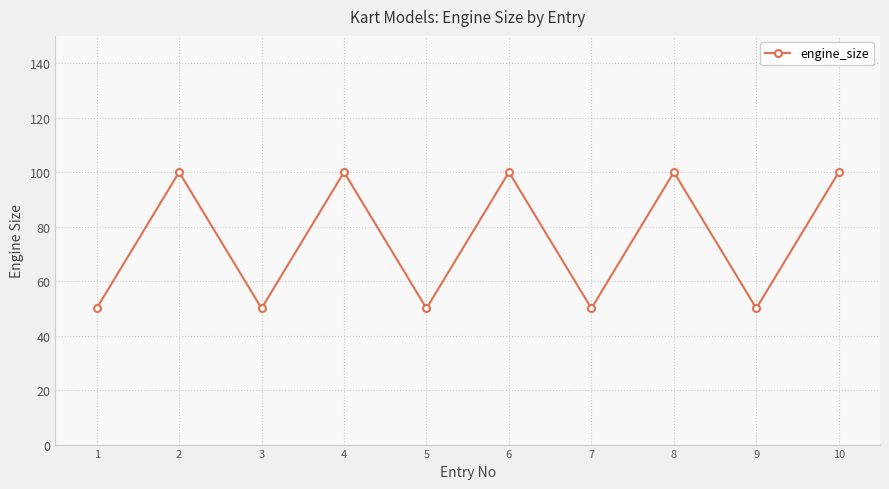

Reading left to right, transcribe all the data shown in this chart.

1=50	2=100	3=50	4=100	5=50	6=100	7=50	8=100	9=50	10=100